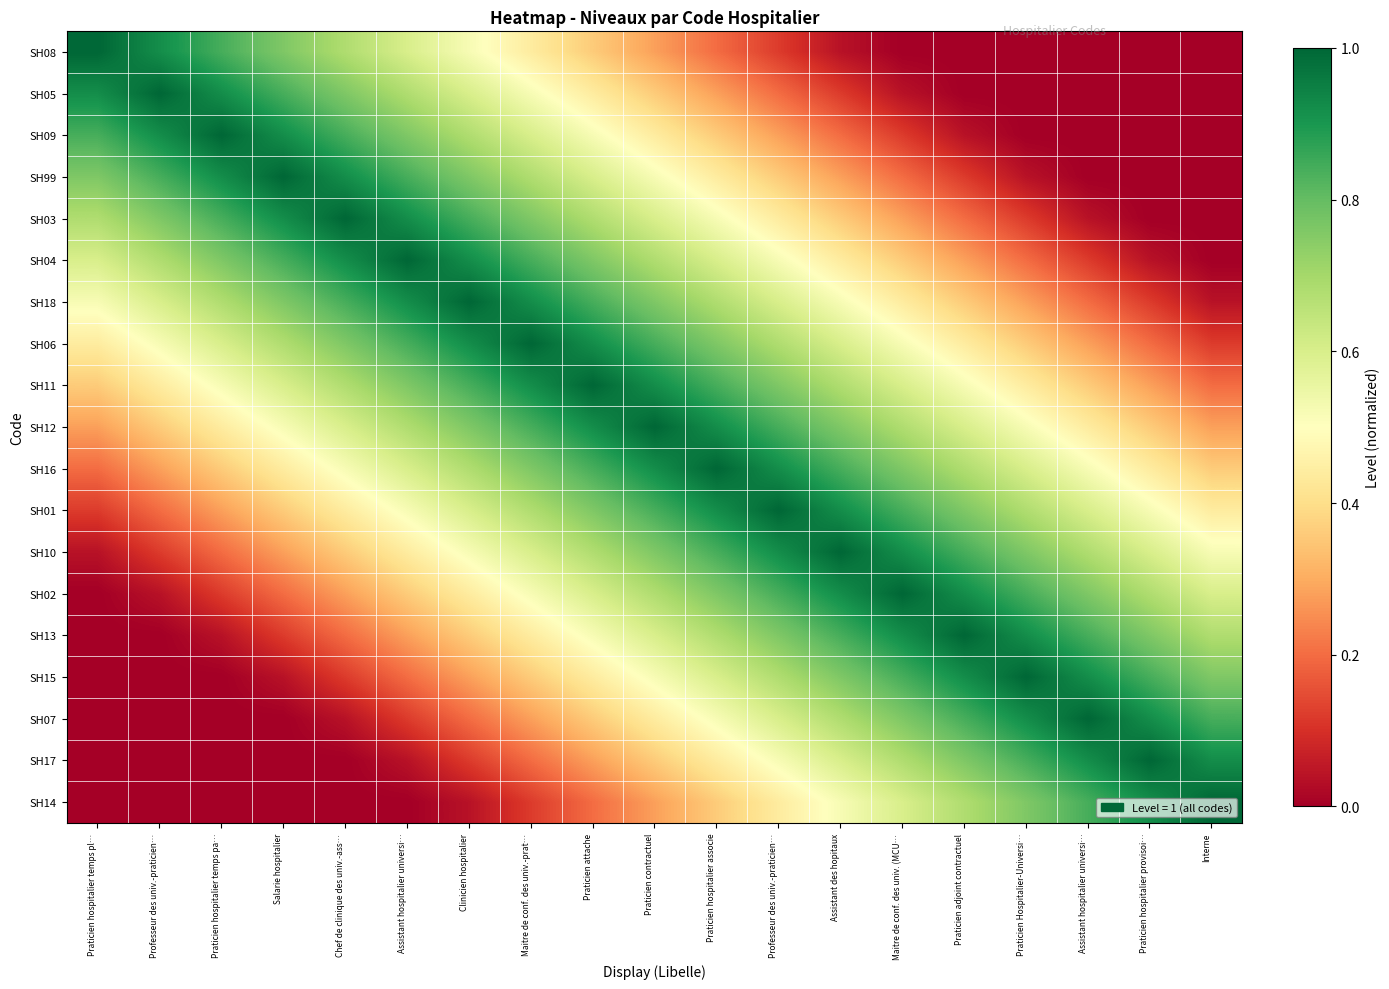

Reading left to right, list all the values displayed in this chart.

SH08: Praticien hospitalier temps pl…=1.0	Professeur des univ.-praticien…=0.9	Praticien hospitalier temps pa…=0.8	Salarie hospitalier=0.8	Chef de clinique des univ.-ass…=0.7	Assistant hospitalier universi…=0.6	Clinicien hospitalier=0.5	Maitre de conf. des univ.-prat…=0.4	Praticien attache=0.4	Praticien contractuel=0.3	Praticien hospitalier associe=0.2	Professeur des univ.-praticien…=0.1	Assistant des hopitaux=0.0	Maitre de conf. des univ. (MCU…=0.0	Praticien adjoint contractuel=0.0	Praticien Hospitalier-Universi…=0.0	Assistant hospitalier universi…=0.0	Praticien hospitalier provisoi…=0.0	Interne=0.0
SH05: Praticien hospitalier temps pl…=0.9	Professeur des univ.-praticien…=1.0	Praticien hospitalier temps pa…=0.9	Salarie hospitalier=0.8	Chef de clinique des univ.-ass…=0.8	Assistant hospitalier universi…=0.7	Clinicien hospitalier=0.6	Maitre de conf. des univ.-prat…=0.5	Praticien attache=0.4	Praticien contractuel=0.4	Praticien hospitalier associe=0.3	Professeur des univ.-praticien…=0.2	Assistant des hopitaux=0.1	Maitre de conf. des univ. (MCU…=0.0	Praticien adjoint contractuel=0.0	Praticien Hospitalier-Universi…=0.0	Assistant hospitalier universi…=0.0	Praticien hospitalier provisoi…=0.0	Interne=0.0
SH09: Praticien hospitalier temps pl…=0.8	Professeur des univ.-praticien…=0.9	Praticien hospitalier temps pa…=1.0	Salarie hospitalier=0.9	Chef de clinique des univ.-ass…=0.8	Assistant hospitalier universi…=0.8	Clinicien hospitalier=0.7	Maitre de conf. des univ.-prat…=0.6	Praticien attache=0.5	Praticien contractuel=0.4	Praticien hospitalier associe=0.4	Professeur des univ.-praticien…=0.3	Assistant des hopitaux=0.2	Maitre de conf. des univ. (MCU…=0.1	Praticien adjoint contractuel=0.0	Praticien Hospitalier-Universi…=0.0	Assistant hospitalier universi…=0.0	Praticien hospitalier provisoi…=0.0	Interne=0.0
SH99: Praticien hospitalier temps pl…=0.8	Professeur des univ.-praticien…=0.8	Praticien hospitalier temps pa…=0.9	Salarie hospitalier=1.0	Chef de clinique des univ.-ass…=0.9	Assistant hospitalier universi…=0.8	Clinicien hospitalier=0.8	Maitre de conf. des univ.-prat…=0.7	Praticien attache=0.6	Praticien contractuel=0.5	Praticien hospitalier associe=0.4	Professeur des univ.-praticien…=0.4	Assistant des hopitaux=0.3	Maitre de conf. des univ. (MCU…=0.2	Praticien adjoint contractuel=0.1	Praticien Hospitalier-Universi…=0.0	Assistant hospitalier universi…=0.0	Praticien hospitalier provisoi…=0.0	Interne=0.0
SH03: Praticien hospitalier temps pl…=0.7	Professeur des univ.-praticien…=0.8	Praticien hospitalier temps pa…=0.8	Salarie hospitalier=0.9	Chef de clinique des univ.-ass…=1.0	Assistant hospitalier universi…=0.9	Clinicien hospitalier=0.8	Maitre de conf. des univ.-prat…=0.8	Praticien attache=0.7	Praticien contractuel=0.6	Praticien hospitalier associe=0.5	Professeur des univ.-praticien…=0.4	Assistant des hopitaux=0.4	Maitre de conf. des univ. (MCU…=0.3	Praticien adjoint contractuel=0.2	Praticien Hospitalier-Universi…=0.1	Assistant hospitalier universi…=0.0	Praticien hospitalier provisoi…=0.0	Interne=0.0
SH04: Praticien hospitalier temps pl…=0.6	Professeur des univ.-praticien…=0.7	Praticien hospitalier temps pa…=0.8	Salarie hospitalier=0.8	Chef de clinique des univ.-ass…=0.9	Assistant hospitalier universi…=1.0	Clinicien hospitalier=0.9	Maitre de conf. des univ.-prat…=0.8	Praticien attache=0.8	Praticien contractuel=0.7	Praticien hospitalier associe=0.6	Professeur des univ.-praticien…=0.5	Assistant des hopitaux=0.4	Maitre de conf. des univ. (MCU…=0.4	Praticien adjoint contractuel=0.3	Praticien Hospitalier-Universi…=0.2	Assistant hospitalier universi…=0.1	Praticien hospitalier provisoi…=0.0	Interne=0.0
SH18: Praticien hospitalier temps pl…=0.5	Professeur des univ.-praticien…=0.6	Praticien hospitalier temps pa…=0.7	Salarie hospitalier=0.8	Chef de clinique des univ.-ass…=0.8	Assistant hospitalier universi…=0.9	Clinicien hospitalier=1.0	Maitre de conf. des univ.-prat…=0.9	Praticien attache=0.8	Praticien contractuel=0.8	Praticien hospitalier associe=0.7	Professeur des univ.-praticien…=0.6	Assistant des hopitaux=0.5	Maitre de conf. des univ. (MCU…=0.4	Praticien adjoint contractuel=0.4	Praticien Hospitalier-Universi…=0.3	Assistant hospitalier universi…=0.2	Praticien hospitalier provisoi…=0.1	Interne=0.0
SH06: Praticien hospitalier temps pl…=0.4	Professeur des univ.-praticien…=0.5	Praticien hospitalier temps pa…=0.6	Salarie hospitalier=0.7	Chef de clinique des univ.-ass…=0.8	Assistant hospitalier universi…=0.8	Clinicien hospitalier=0.9	Maitre de conf. des univ.-prat…=1.0	Praticien attache=0.9	Praticien contractuel=0.8	Praticien hospitalier associe=0.8	Professeur des univ.-praticien…=0.7	Assistant des hopitaux=0.6	Maitre de conf. des univ. (MCU…=0.5	Praticien adjoint contractuel=0.4	Praticien Hospitalier-Universi…=0.4	Assistant hospitalier universi…=0.3	Praticien hospitalier provisoi…=0.2	Interne=0.1
SH11: Praticien hospitalier temps pl…=0.4	Professeur des univ.-praticien…=0.4	Praticien hospitalier temps pa…=0.5	Salarie hospitalier=0.6	Chef de clinique des univ.-ass…=0.7	Assistant hospitalier universi…=0.8	Clinicien hospitalier=0.8	Maitre de conf. des univ.-prat…=0.9	Praticien attache=1.0	Praticien contractuel=0.9	Praticien hospitalier associe=0.8	Professeur des univ.-praticien…=0.8	Assistant des hopitaux=0.7	Maitre de conf. des univ. (MCU…=0.6	Praticien adjoint contractuel=0.5	Praticien Hospitalier-Universi…=0.4	Assistant hospitalier universi…=0.4	Praticien hospitalier provisoi…=0.3	Interne=0.2
SH12: Praticien hospitalier temps pl…=0.3	Professeur des univ.-praticien…=0.4	Praticien hospitalier temps pa…=0.4	Salarie hospitalier=0.5	Chef de clinique des univ.-ass…=0.6	Assistant hospitalier universi…=0.7	Clinicien hospitalier=0.8	Maitre de conf. des univ.-prat…=0.8	Praticien attache=0.9	Praticien contractuel=1.0	Praticien hospitalier associe=0.9	Professeur des univ.-praticien…=0.8	Assistant des hopitaux=0.8	Maitre de conf. des univ. (MCU…=0.7	Praticien adjoint contractuel=0.6	Praticien Hospitalier-Universi…=0.5	Assistant hospitalier universi…=0.4	Praticien hospitalier provisoi…=0.4	Interne=0.3
SH16: Praticien hospitalier temps pl…=0.2	Professeur des univ.-praticien…=0.3	Praticien hospitalier temps pa…=0.4	Salarie hospitalier=0.4	Chef de clinique des univ.-ass…=0.5	Assistant hospitalier universi…=0.6	Clinicien hospitalier=0.7	Maitre de conf. des univ.-prat…=0.8	Praticien attache=0.8	Praticien contractuel=0.9	Praticien hospitalier associe=1.0	Professeur des univ.-praticien…=0.9	Assistant des hopitaux=0.8	Maitre de conf. des univ. (MCU…=0.8	Praticien adjoint contractuel=0.7	Praticien Hospitalier-Universi…=0.6	Assistant hospitalier universi…=0.5	Praticien hospitalier provisoi…=0.4	Interne=0.4
SH01: Praticien hospitalier temps pl…=0.1	Professeur des univ.-praticien…=0.2	Praticien hospitalier temps pa…=0.3	Salarie hospitalier=0.4	Chef de clinique des univ.-ass…=0.4	Assistant hospitalier universi…=0.5	Clinicien hospitalier=0.6	Maitre de conf. des univ.-prat…=0.7	Praticien attache=0.8	Praticien contractuel=0.8	Praticien hospitalier associe=0.9	Professeur des univ.-praticien…=1.0	Assistant des hopitaux=0.9	Maitre de conf. des univ. (MCU…=0.8	Praticien adjoint contractuel=0.8	Praticien Hospitalier-Universi…=0.7	Assistant hospitalier universi…=0.6	Praticien hospitalier provisoi…=0.5	Interne=0.4
SH10: Praticien hospitalier temps pl…=0.0	Professeur des univ.-praticien…=0.1	Praticien hospitalier temps pa…=0.2	Salarie hospitalier=0.3	Chef de clinique des univ.-ass…=0.4	Assistant hospitalier universi…=0.4	Clinicien hospitalier=0.5	Maitre de conf. des univ.-prat…=0.6	Praticien attache=0.7	Praticien contractuel=0.8	Praticien hospitalier associe=0.8	Professeur des univ.-praticien…=0.9	Assistant des hopitaux=1.0	Maitre de conf. des univ. (MCU…=0.9	Praticien adjoint contractuel=0.8	Praticien Hospitalier-Universi…=0.8	Assistant hospitalier universi…=0.7	Praticien hospitalier provisoi…=0.6	Interne=0.5
SH02: Praticien hospitalier temps pl…=0.0	Professeur des univ.-praticien…=0.0	Praticien hospitalier temps pa…=0.1	Salarie hospitalier=0.2	Chef de clinique des univ.-ass…=0.3	Assistant hospitalier universi…=0.4	Clinicien hospitalier=0.4	Maitre de conf. des univ.-prat…=0.5	Praticien attache=0.6	Praticien contractuel=0.7	Praticien hospitalier associe=0.8	Professeur des univ.-praticien…=0.8	Assistant des hopitaux=0.9	Maitre de conf. des univ. (MCU…=1.0	Praticien adjoint contractuel=0.9	Praticien Hospitalier-Universi…=0.8	Assistant hospitalier universi…=0.8	Praticien hospitalier provisoi…=0.7	Interne=0.6
SH13: Praticien hospitalier temps pl…=0.0	Professeur des univ.-praticien…=0.0	Praticien hospitalier temps pa…=0.0	Salarie hospitalier=0.1	Chef de clinique des univ.-ass…=0.2	Assistant hospitalier universi…=0.3	Clinicien hospitalier=0.4	Maitre de conf. des univ.-prat…=0.4	Praticien attache=0.5	Praticien contractuel=0.6	Praticien hospitalier associe=0.7	Professeur des univ.-praticien…=0.8	Assistant des hopitaux=0.8	Maitre de conf. des univ. (MCU…=0.9	Praticien adjoint contractuel=1.0	Praticien Hospitalier-Universi…=0.9	Assistant hospitalier universi…=0.8	Praticien hospitalier provisoi…=0.8	Interne=0.7
SH15: Praticien hospitalier temps pl…=0.0	Professeur des univ.-praticien…=0.0	Praticien hospitalier temps pa…=0.0	Salarie hospitalier=0.0	Chef de clinique des univ.-ass…=0.1	Assistant hospitalier universi…=0.2	Clinicien hospitalier=0.3	Maitre de conf. des univ.-prat…=0.4	Praticien attache=0.4	Praticien contractuel=0.5	Praticien hospitalier associe=0.6	Professeur des univ.-praticien…=0.7	Assistant des hopitaux=0.8	Maitre de conf. des univ. (MCU…=0.8	Praticien adjoint contractuel=0.9	Praticien Hospitalier-Universi…=1.0	Assistant hospitalier universi…=0.9	Praticien hospitalier provisoi…=0.8	Interne=0.8
SH07: Praticien hospitalier temps pl…=0.0	Professeur des univ.-praticien…=0.0	Praticien hospitalier temps pa…=0.0	Salarie hospitalier=0.0	Chef de clinique des univ.-ass…=0.0	Assistant hospitalier universi…=0.1	Clinicien hospitalier=0.2	Maitre de conf. des univ.-prat…=0.3	Praticien attache=0.4	Praticien contractuel=0.4	Praticien hospitalier associe=0.5	Professeur des univ.-praticien…=0.6	Assistant des hopitaux=0.7	Maitre de conf. des univ. (MCU…=0.8	Praticien adjoint contractuel=0.8	Praticien Hospitalier-Universi…=0.9	Assistant hospitalier universi…=1.0	Praticien hospitalier provisoi…=0.9	Interne=0.8
SH17: Praticien hospitalier temps pl…=0.0	Professeur des univ.-praticien…=0.0	Praticien hospitalier temps pa…=0.0	Salarie hospitalier=0.0	Chef de clinique des univ.-ass…=0.0	Assistant hospitalier universi…=0.0	Clinicien hospitalier=0.1	Maitre de conf. des univ.-prat…=0.2	Praticien attache=0.3	Praticien contractuel=0.4	Praticien hospitalier associe=0.4	Professeur des univ.-praticien…=0.5	Assistant des hopitaux=0.6	Maitre de conf. des univ. (MCU…=0.7	Praticien adjoint contractuel=0.8	Praticien Hospitalier-Universi…=0.8	Assistant hospitalier universi…=0.9	Praticien hospitalier provisoi…=1.0	Interne=0.9
SH14: Praticien hospitalier temps pl…=0.0	Professeur des univ.-praticien…=0.0	Praticien hospitalier temps pa…=0.0	Salarie hospitalier=0.0	Chef de clinique des univ.-ass…=0.0	Assistant hospitalier universi…=0.0	Clinicien hospitalier=0.0	Maitre de conf. des univ.-prat…=0.1	Praticien attache=0.2	Praticien contractuel=0.3	Praticien hospitalier associe=0.4	Professeur des univ.-praticien…=0.4	Assistant des hopitaux=0.5	Maitre de conf. des univ. (MCU…=0.6	Praticien adjoint contractuel=0.7	Praticien Hospitalier-Universi…=0.8	Assistant hospitalier universi…=0.8	Praticien hospitalier provisoi…=0.9	Interne=1.0